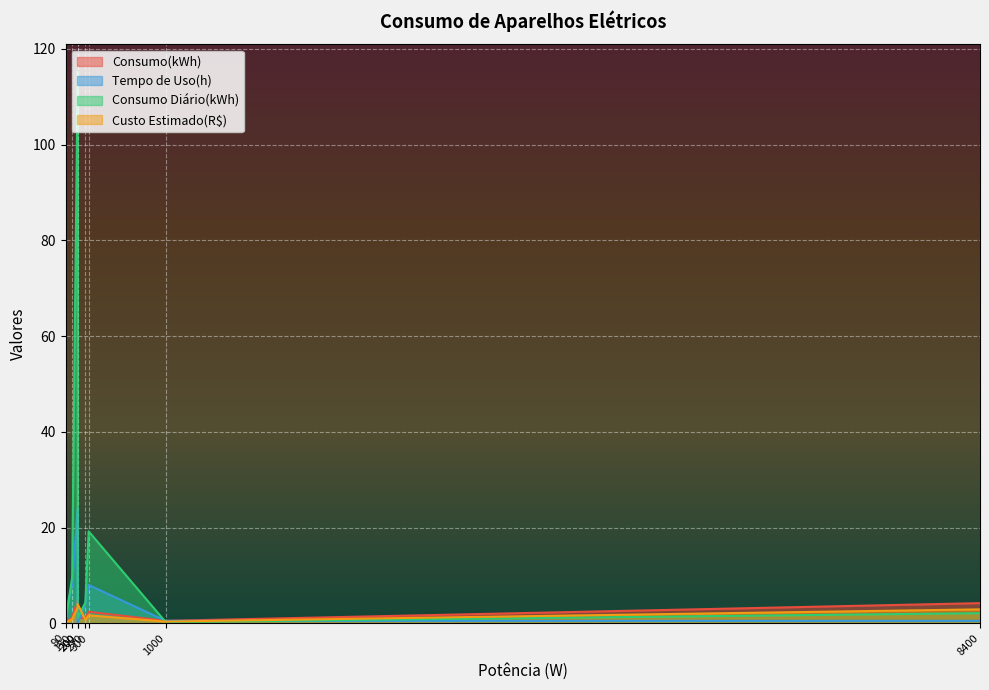

Reading left to right, transcribe all the data shown in this chart.

Consumo(kWh): 4.8	0.5	1.1	1.1	2.4	0.2	1.2	4.2
Tempo de Uso(h): 24.0	0.5	4.0	0.0	8.0	2.0	8.0	0.5
Consumo Diário(kWh): 115.2	0.2	4.3	1.1	19.2	0.4	9.6	2.1
Custo Estimado(R$): 3.3	0.3	0.7	4.0	1.7	0.1	0.8	2.9